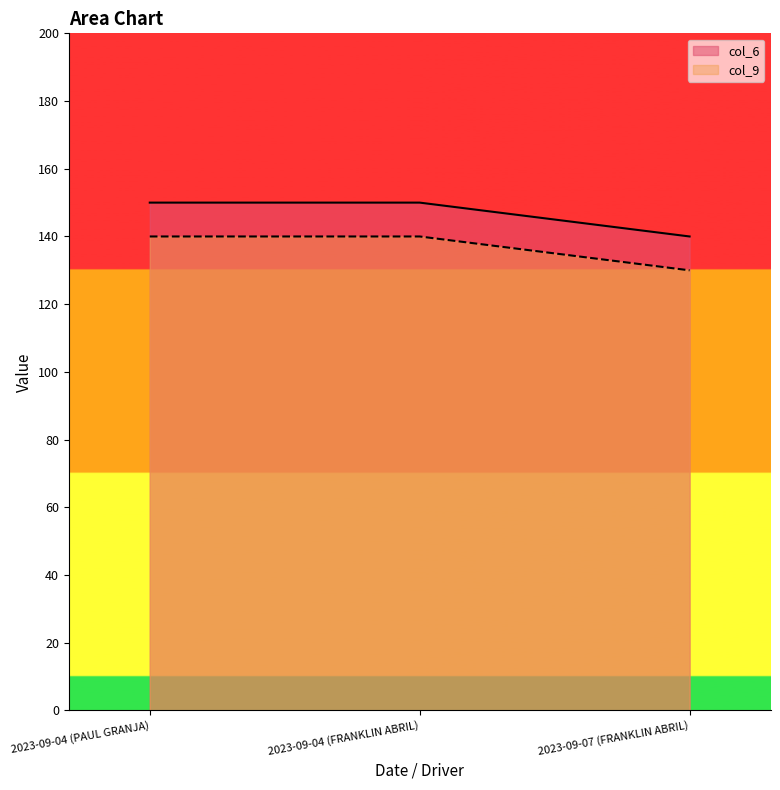

What is the average value of the col_6 series?

147